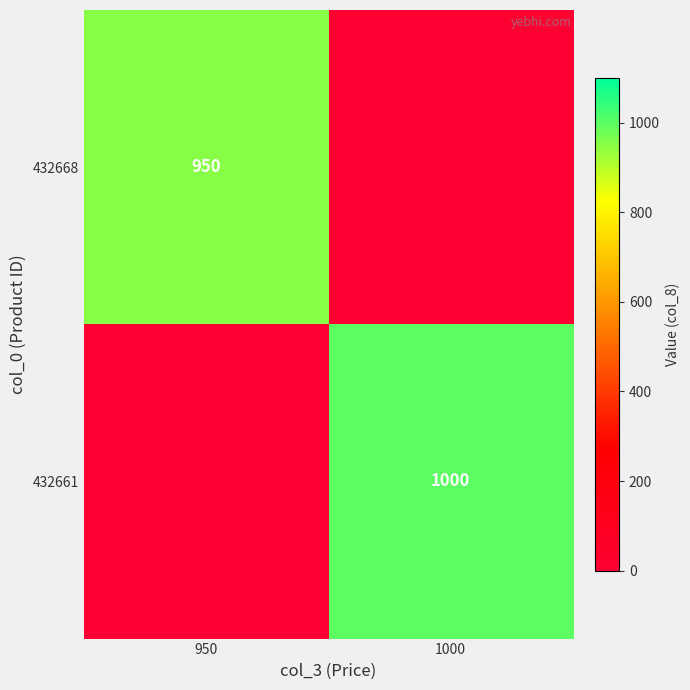

The 432668 series shows 1254 at 950. True or false?

False